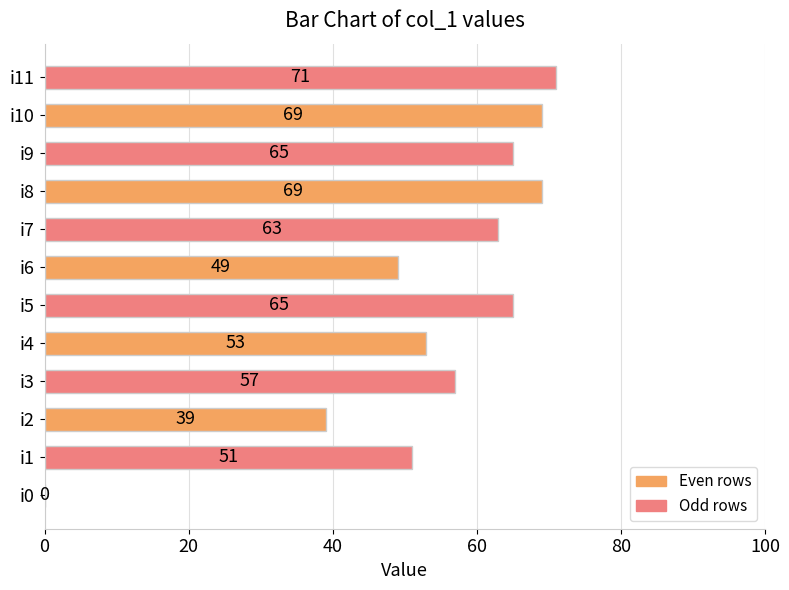

Are the bars horizontal?

Yes